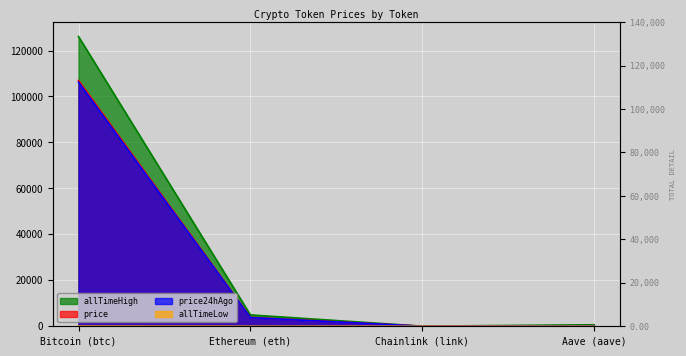

What is the value of the allTimeHigh point at the 1st from the left?

126080.0